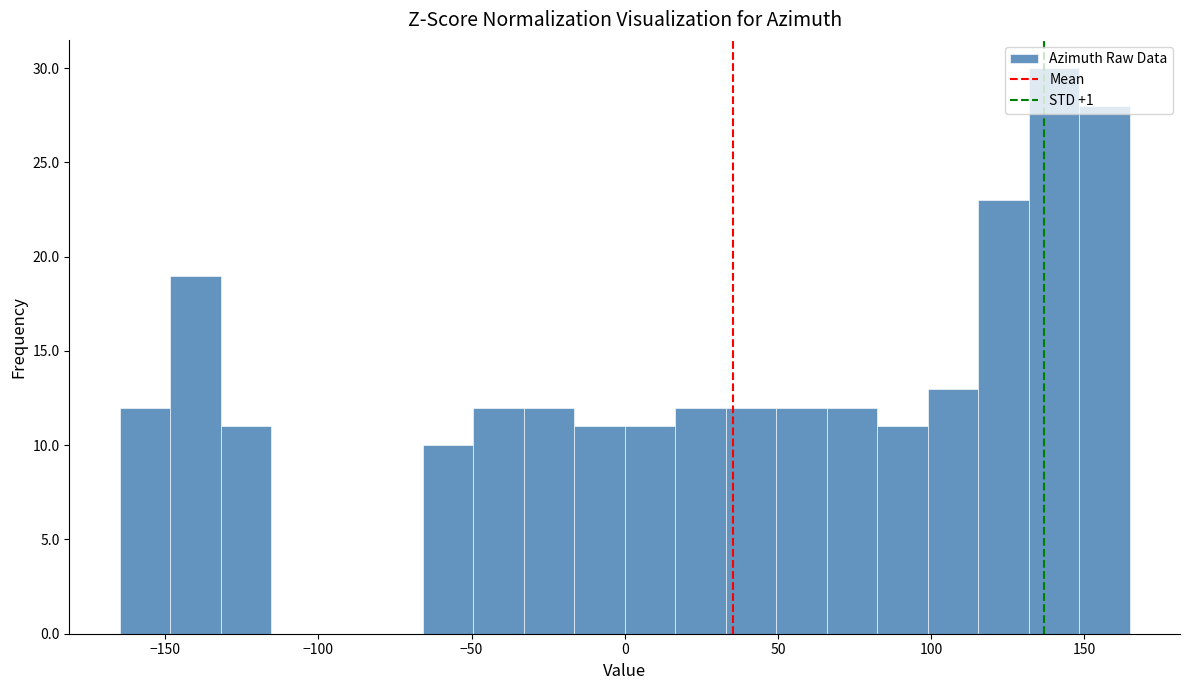

Read against the x-axis, roughly where is the centre of the tallest bar?

140